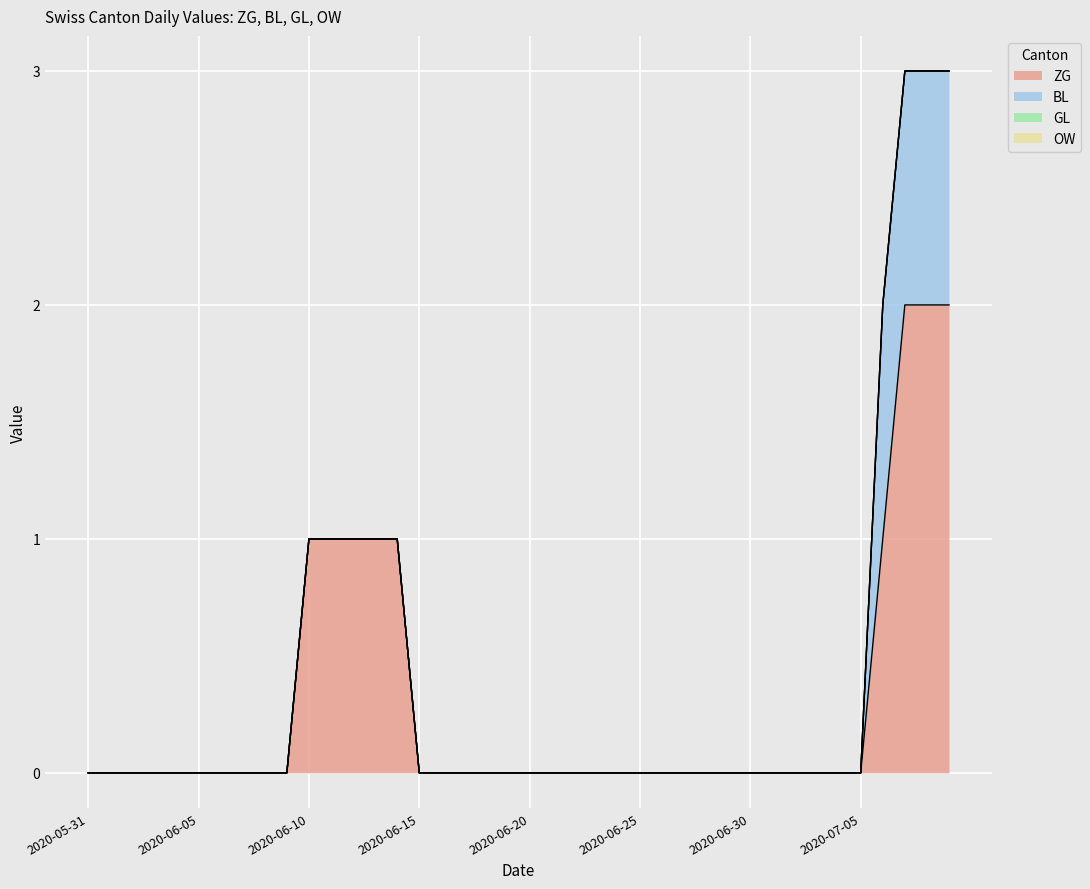

Where is OW nearest to the value 0?

2020-05-31